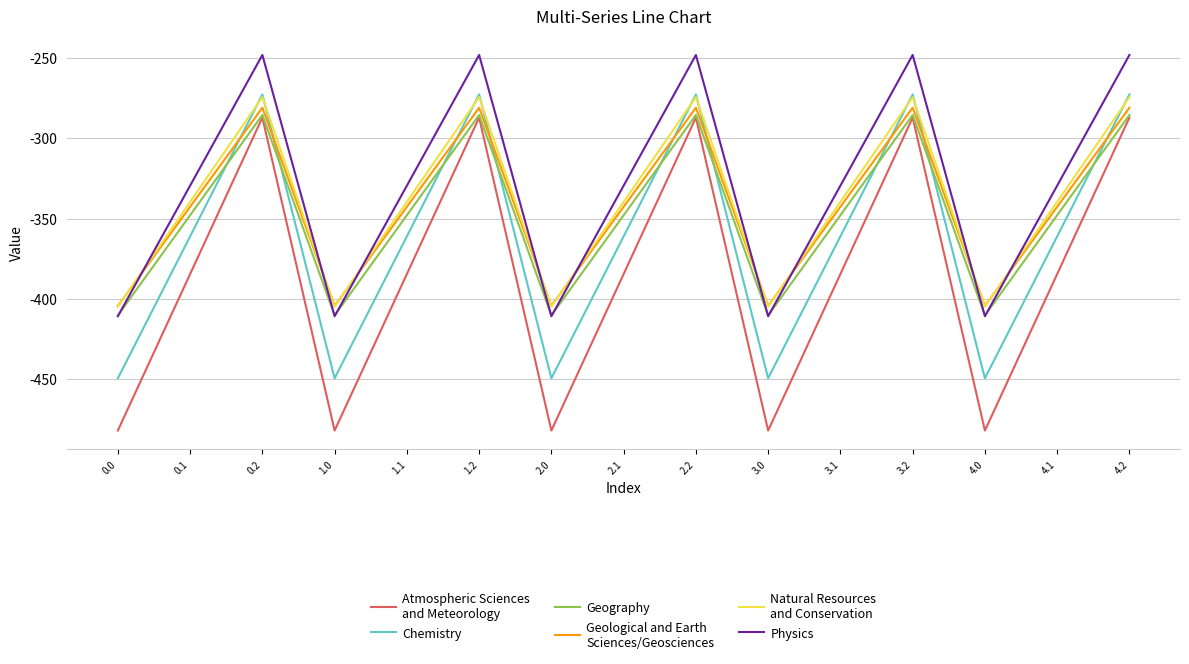

Is this an area chart (filled region under the line)?

No